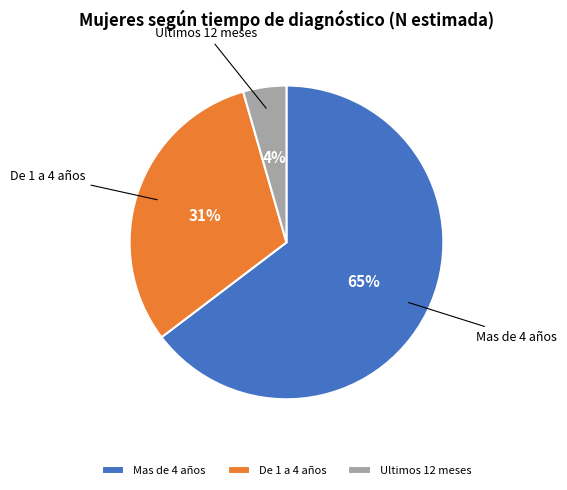

Which category has the biggest portion of the pie?

Mas de 4 años